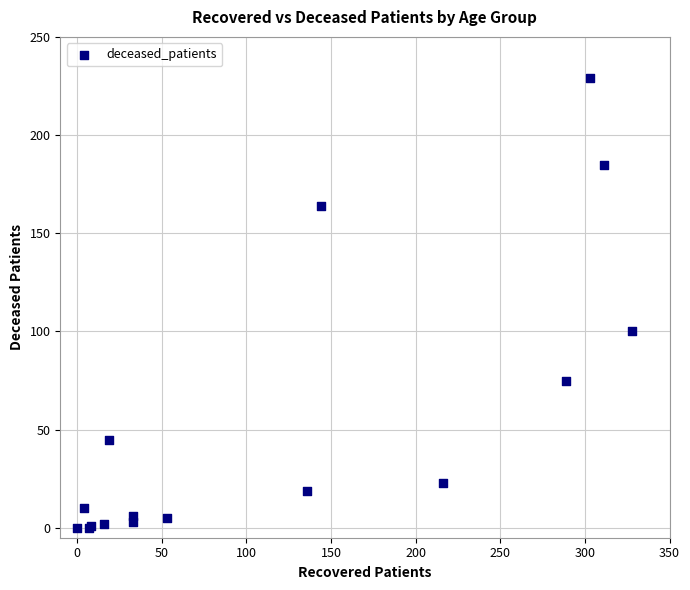

What Y value in the scatter plot is closest to 114?

100